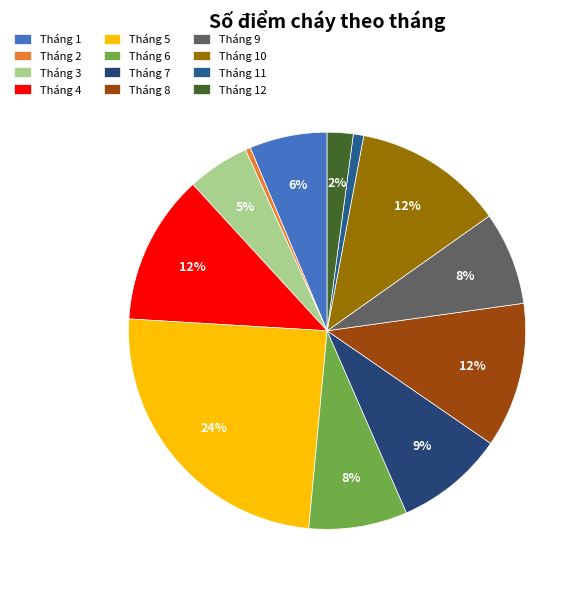

Between Tháng 3 and Tháng 6, which is larger?

Tháng 6